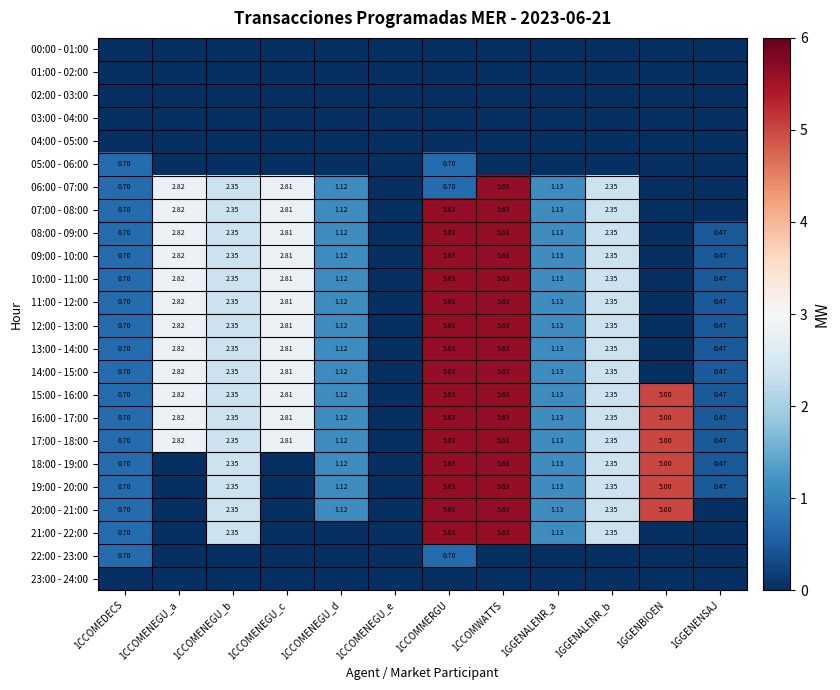

At how many categories does at least one series exceed 0?

11